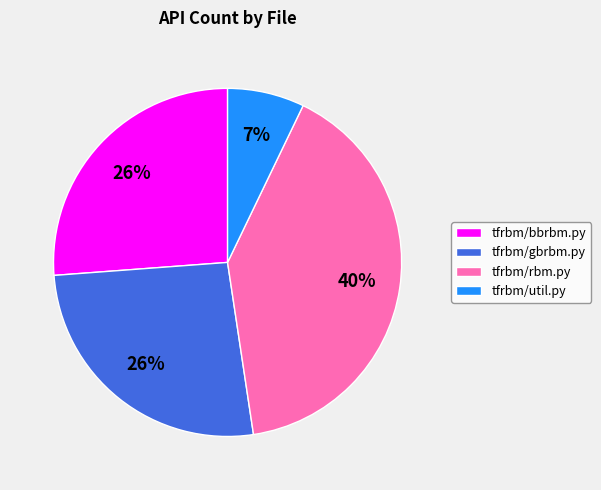

Which has a higher value, tfrbm/util.py or tfrbm/rbm.py?

tfrbm/rbm.py